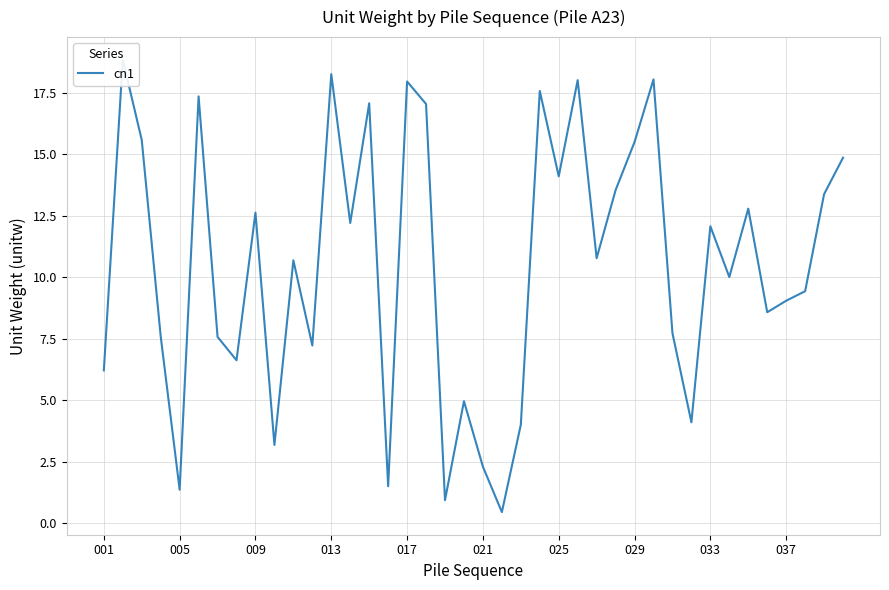

True or false: the data shows 10.7 at 10.

True